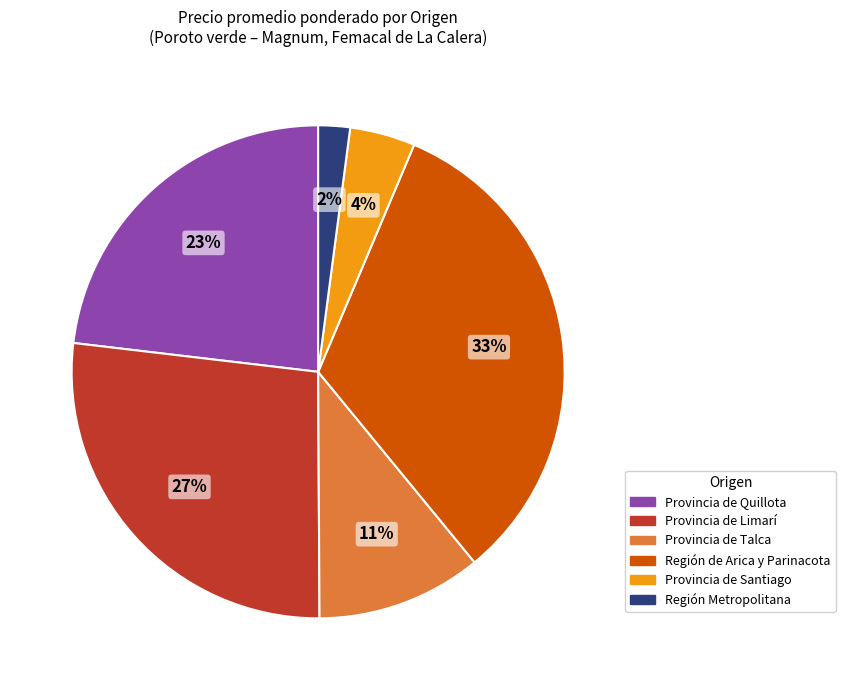

To the nearest percent, what is the difference between the largest and smallest slice percentages?

31%